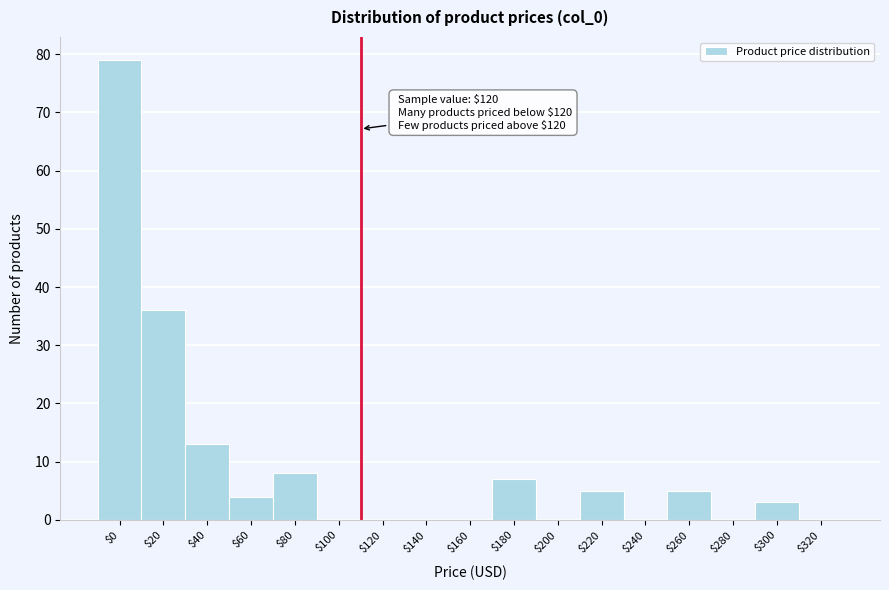

What is the maximum value shown in the chart?

79